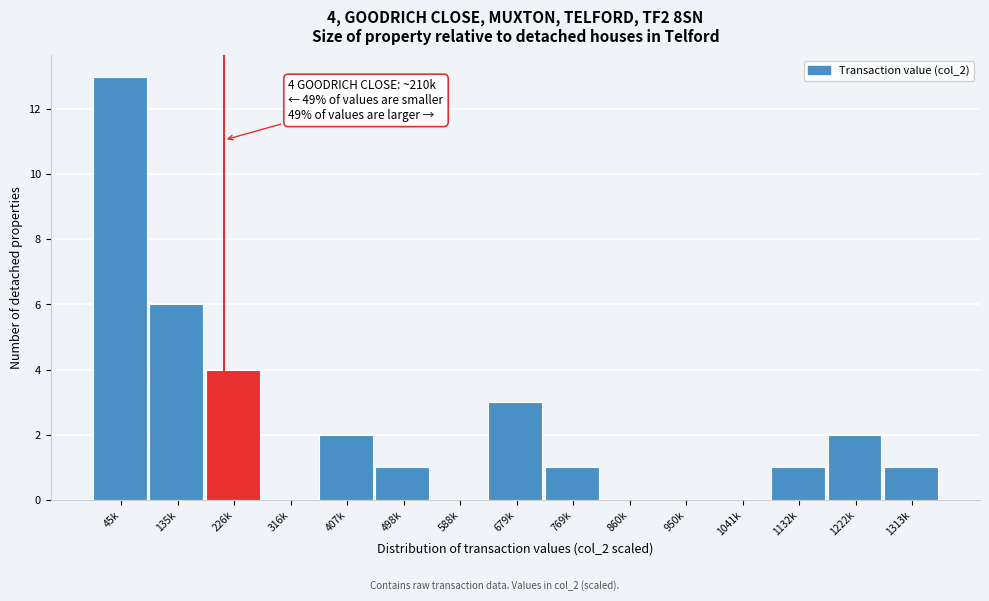

Reading left to right, extract all data points from this chart.

45k=13	135k=6	226k=4	316k=0	407k=2	498k=1	588k=0	679k=3	769k=1	860k=0	950k=0	1041k=0	1132k=1	1222k=2	1313k=1